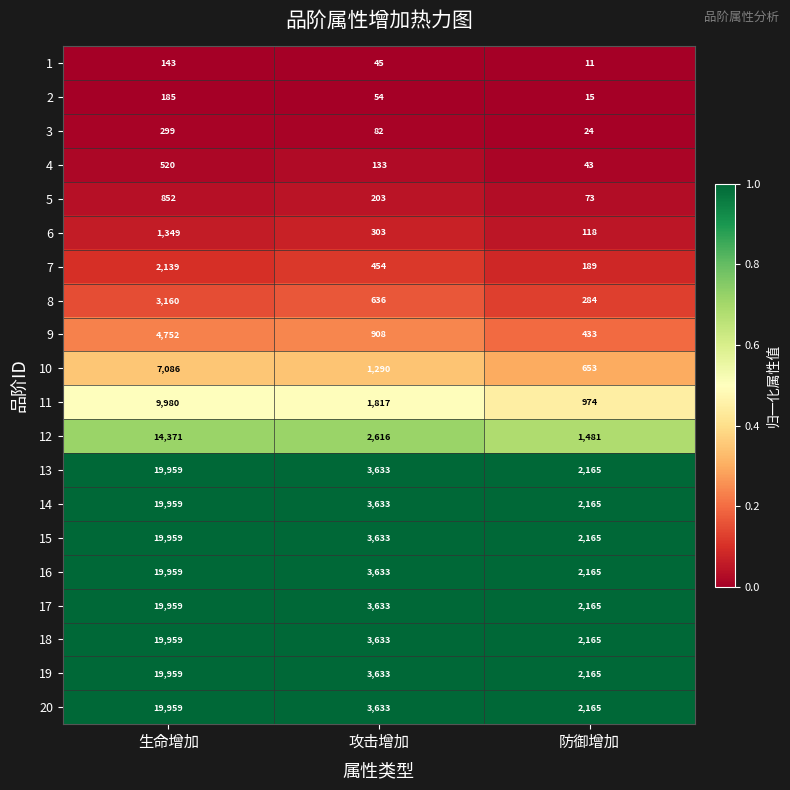

What value does the 2 series have at 攻击增加, to the nearest 5?

55